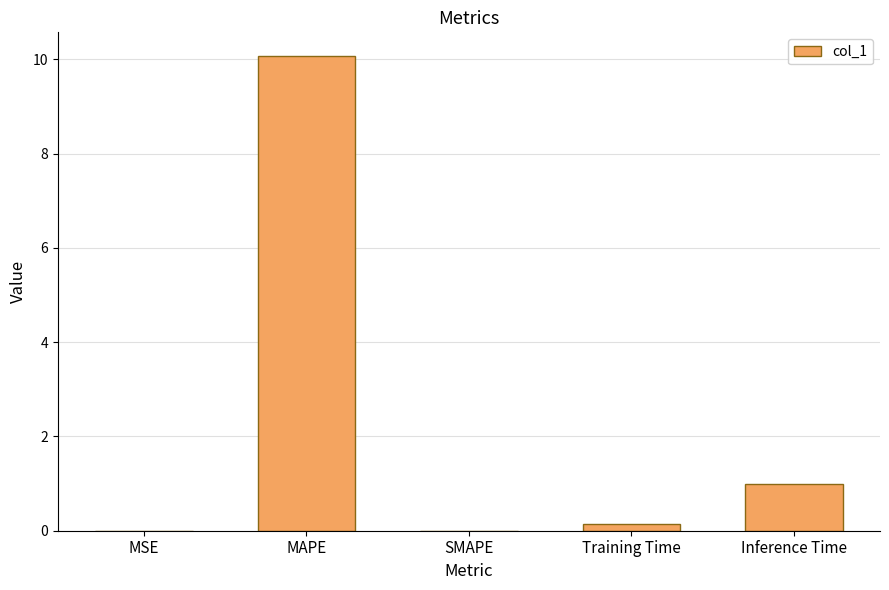

How many series are shown in this chart?

1